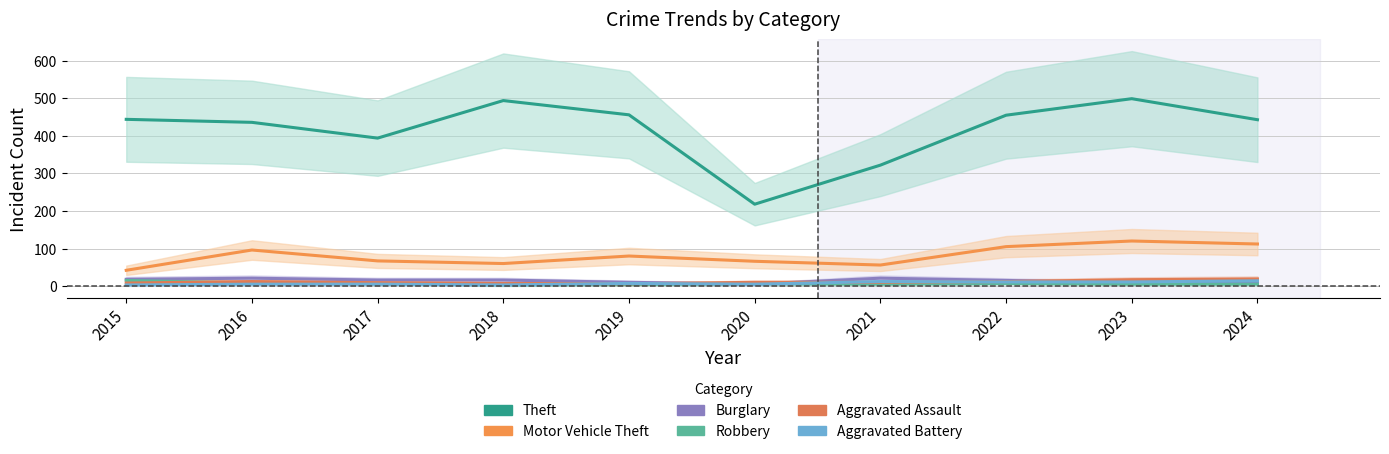

At how many categories does at least one series exceed 249?

9